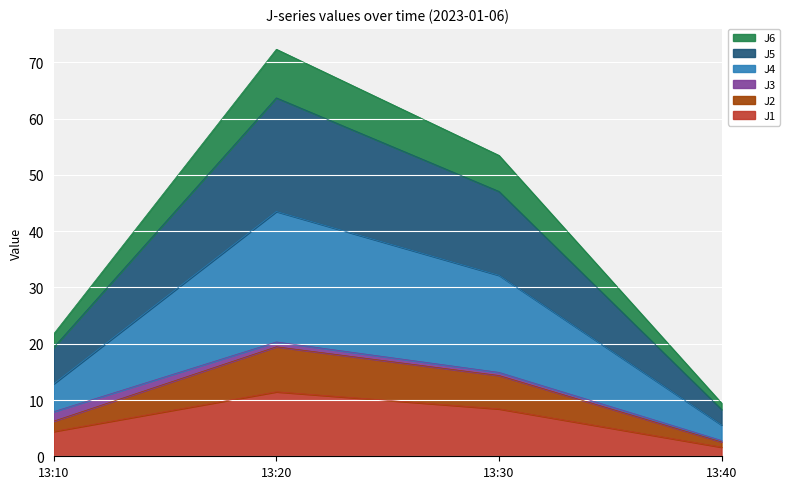

Which series has the widest spread of values?

J4